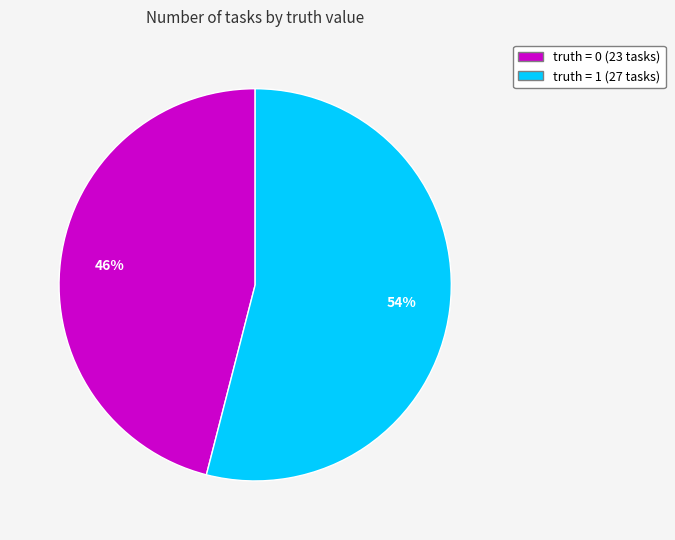

Combined, do truth = 0 and truth = 1 account for over 50%?

Yes